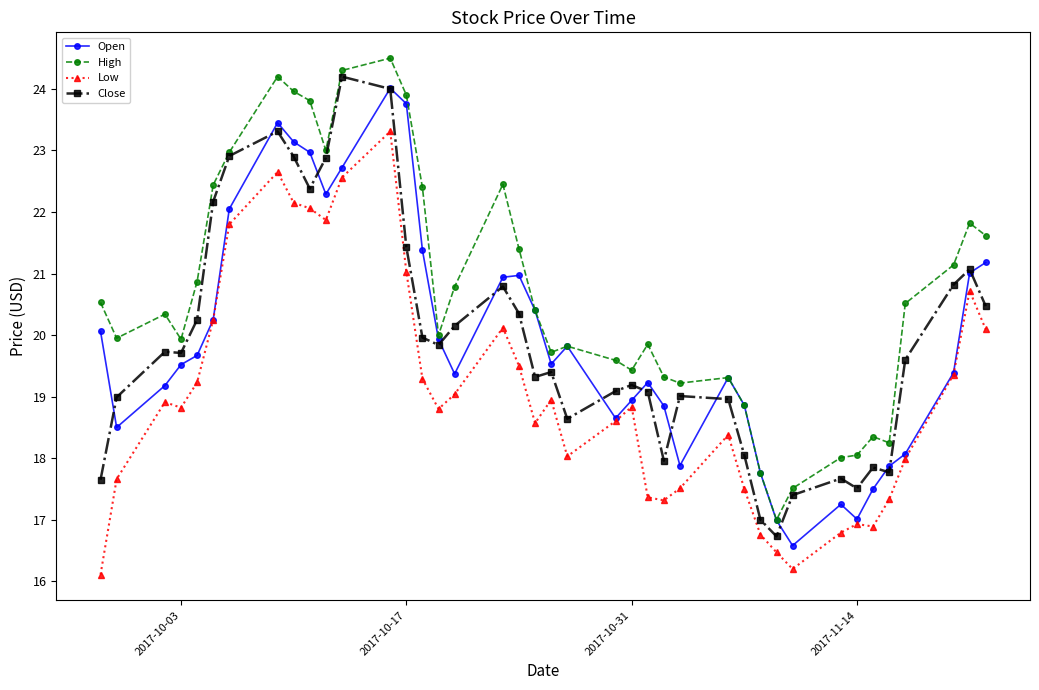

What is the smallest value displayed?

16.1